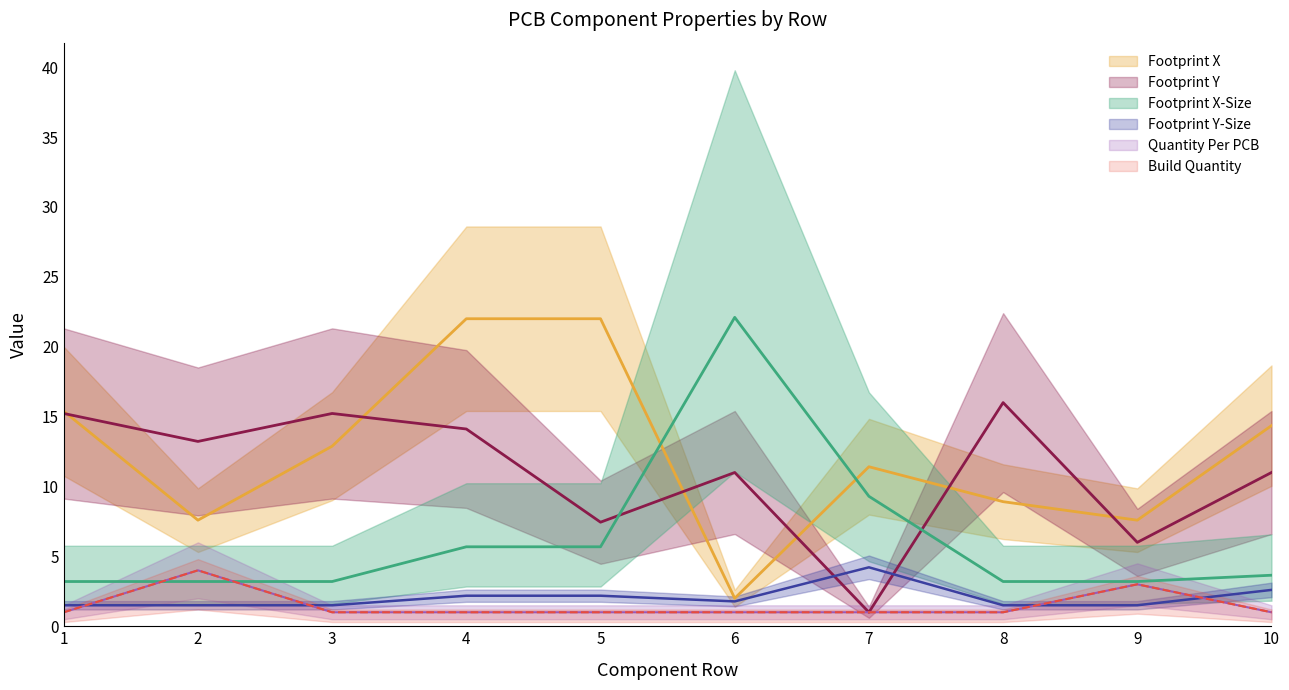

True or false: Footprint X and Footprint X-Size cross at least once.

True